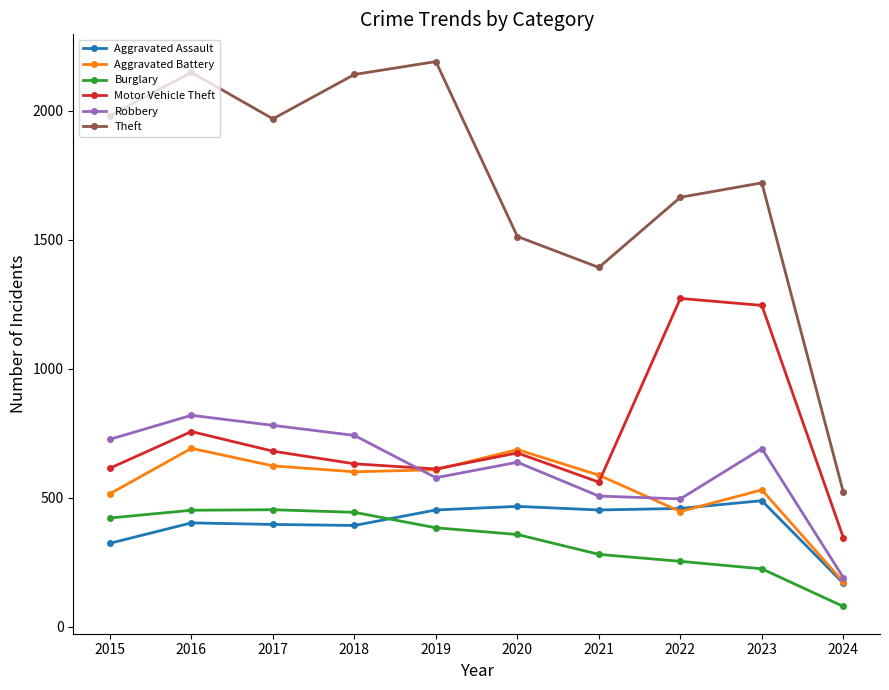

How many series are shown in this chart?

6